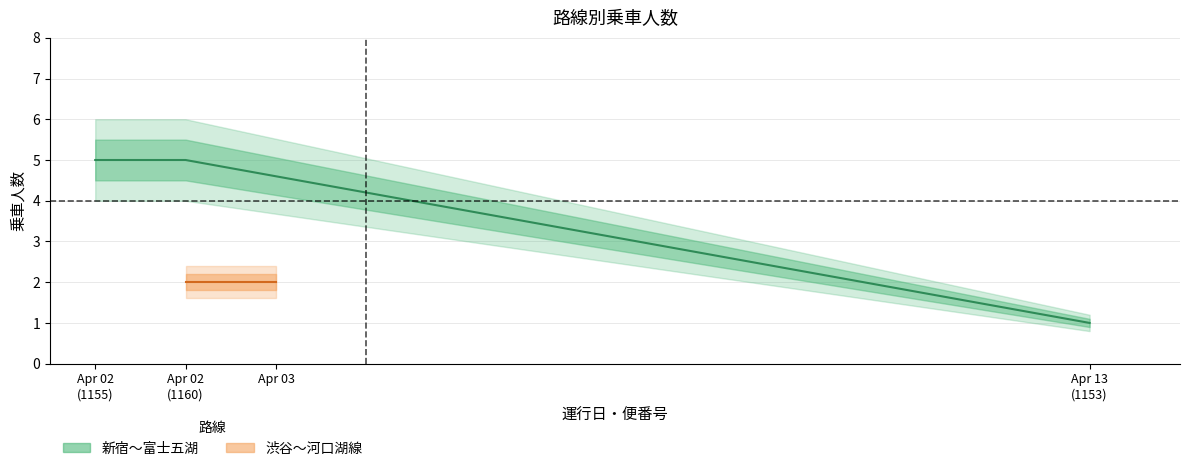

The value at Apr 02
(1160) is 5. True or false?

True